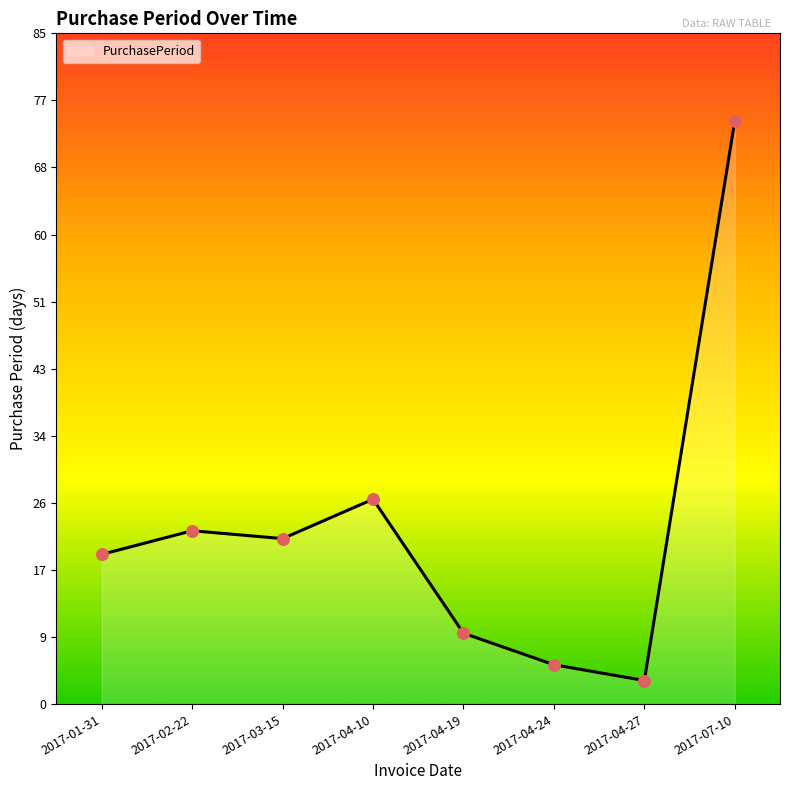

What is the change in value from 2017-02-22 to 2017-04-10?

+4